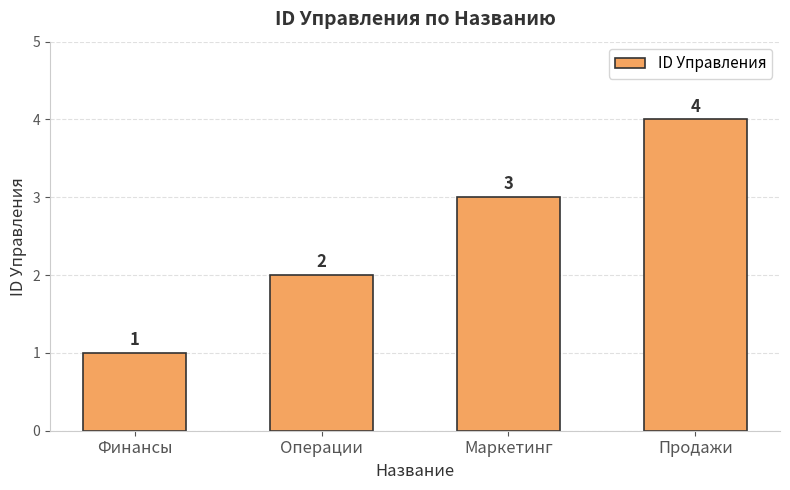

Reading left to right, what are all the values shown in this chart?

Финансы=1	Операции=2	Маркетинг=3	Продажи=4